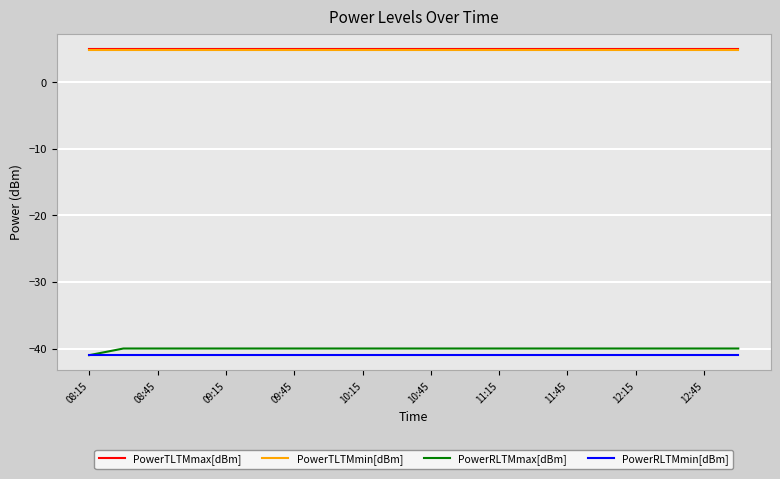

What is the highest value of the PowerTLTMmax[dBm] series?

5.0